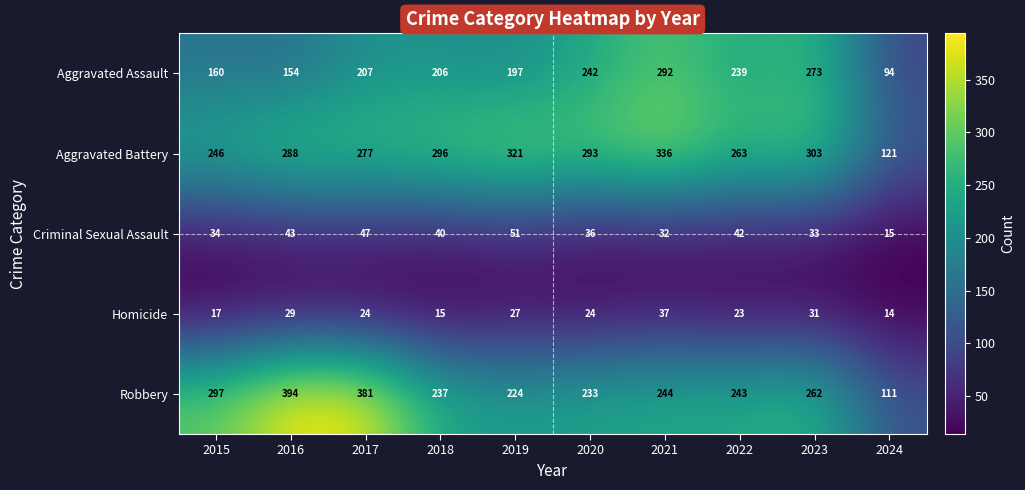

How many series are shown in this chart?

5